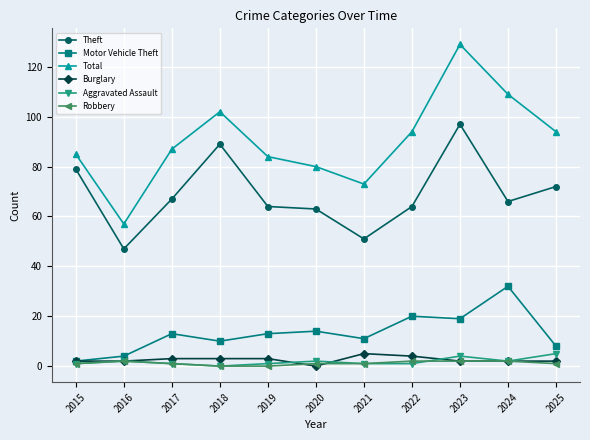

Is the value of Motor Vehicle Theft at 2024 greater than the value of Total at 2015?

No